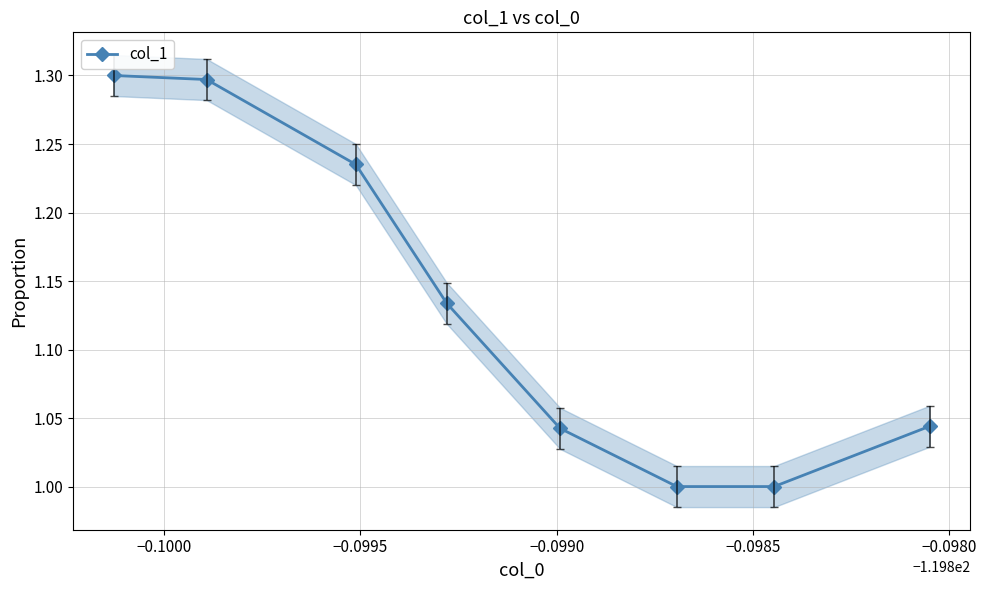

True or false: col_1 has more than 1 interior local peaks.

False